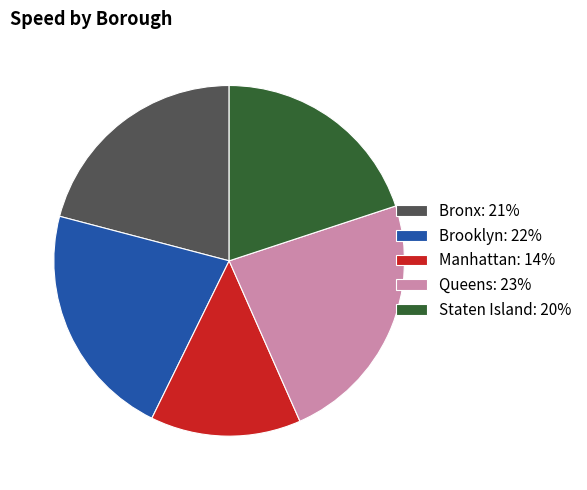

How many segments does this pie chart have?

5